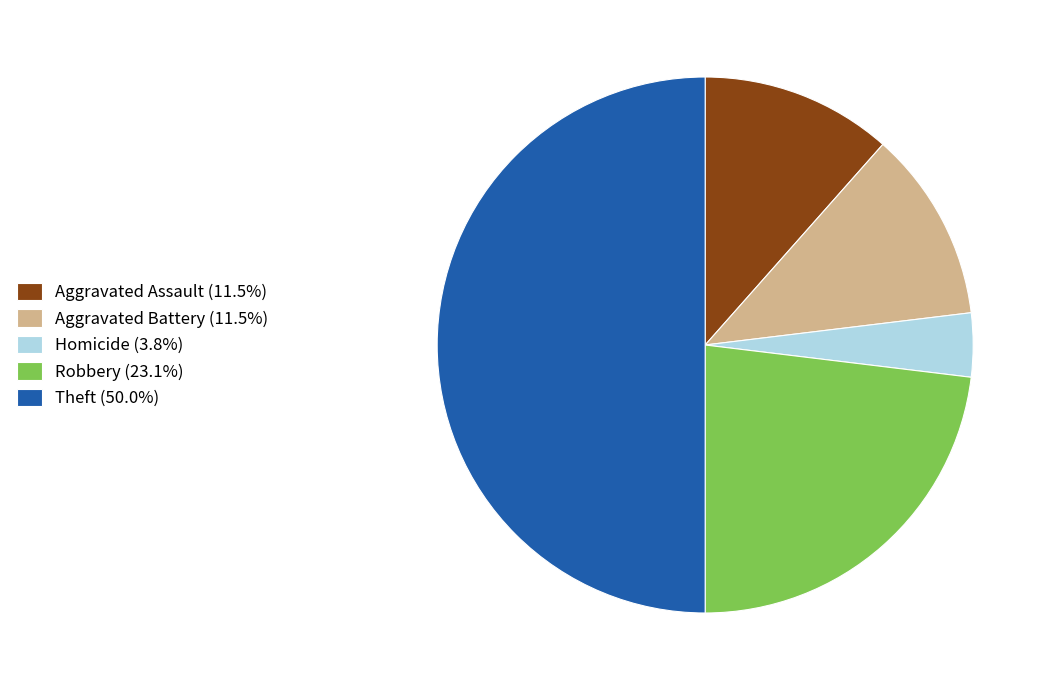

Approximately how many times larger is the value at Aggravated Assault (11.5%) compared to Robbery (23.1%)?

0.5